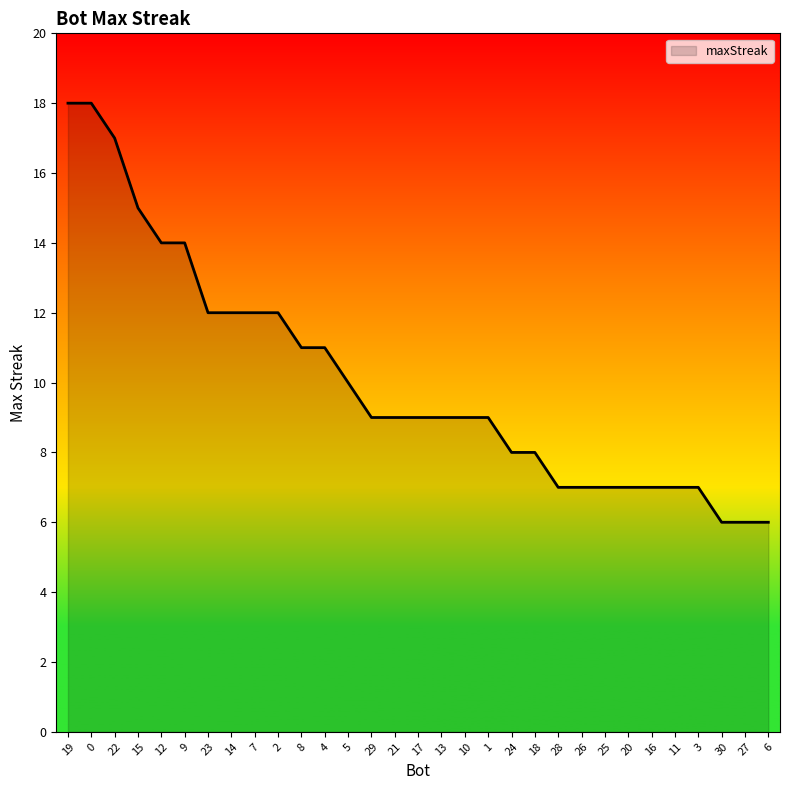

What is the ratio of the value at 8 to the value at 28?

1.6